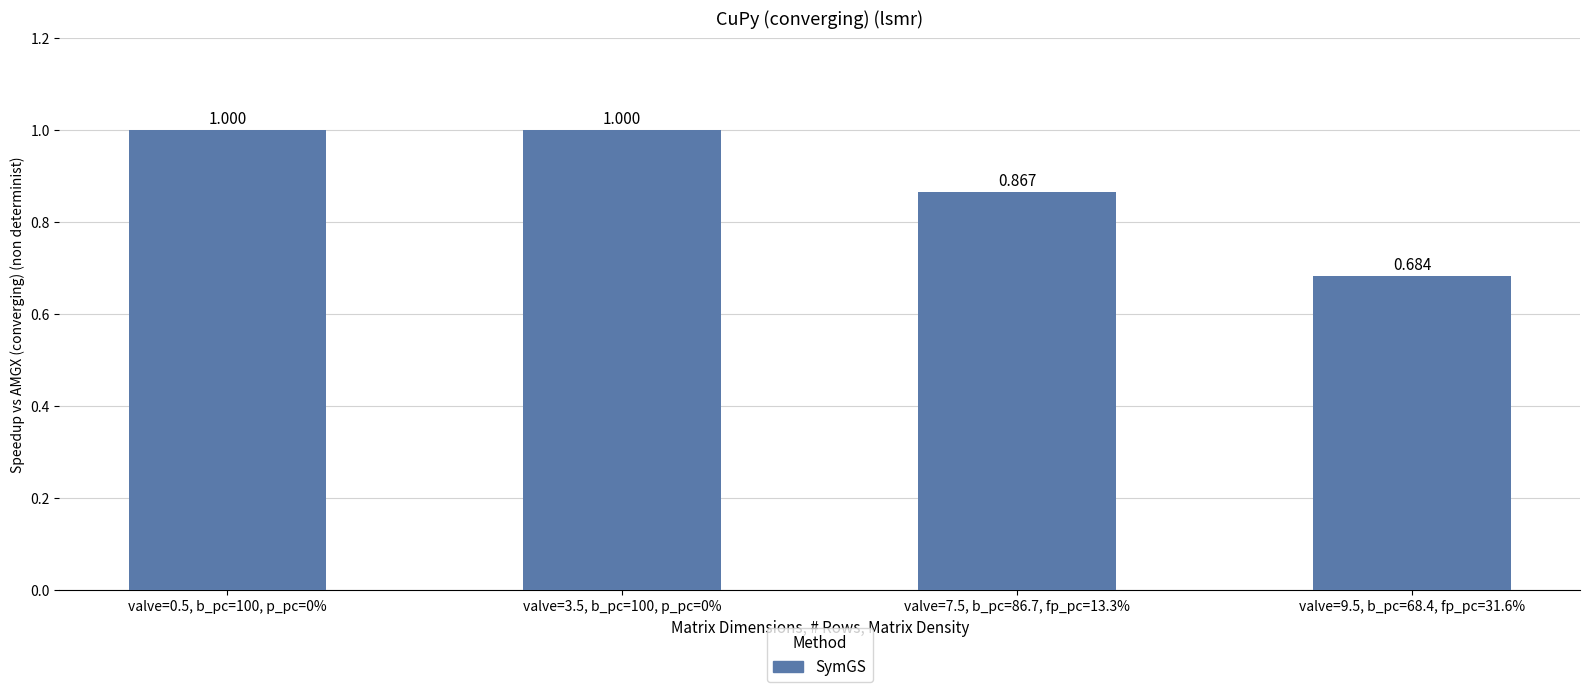

What is the greatest value displayed?

1.0